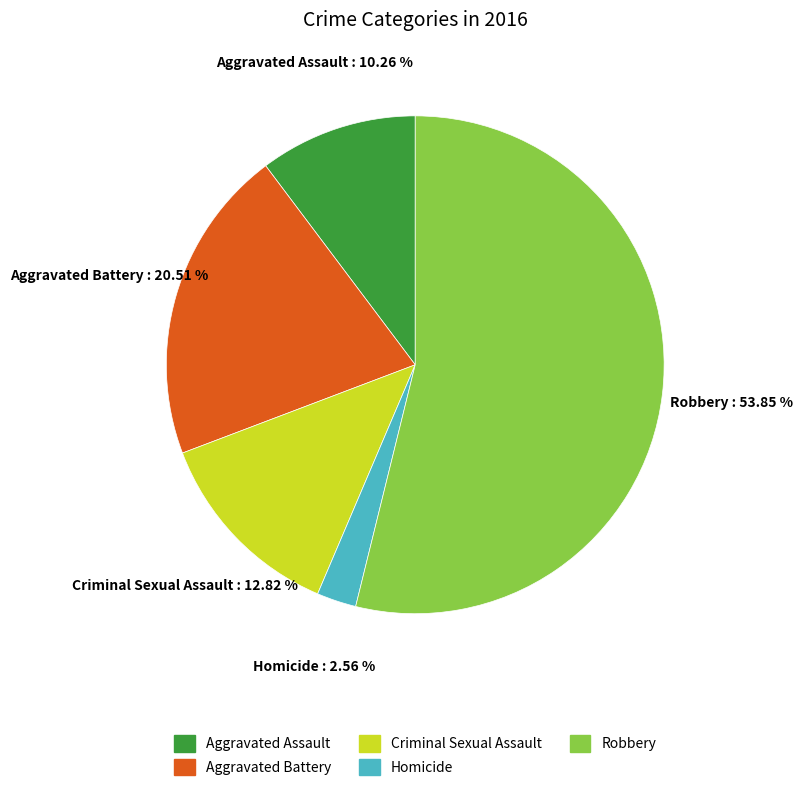

Which category has the biggest portion of the pie?

Robbery